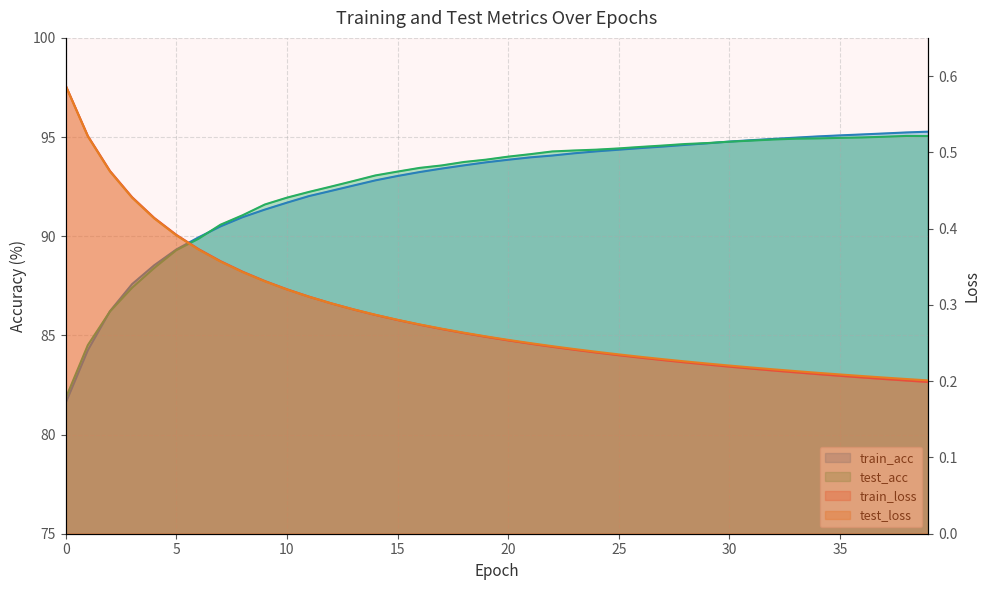

Is it true that train_loss equals 0.3 at 8?

True